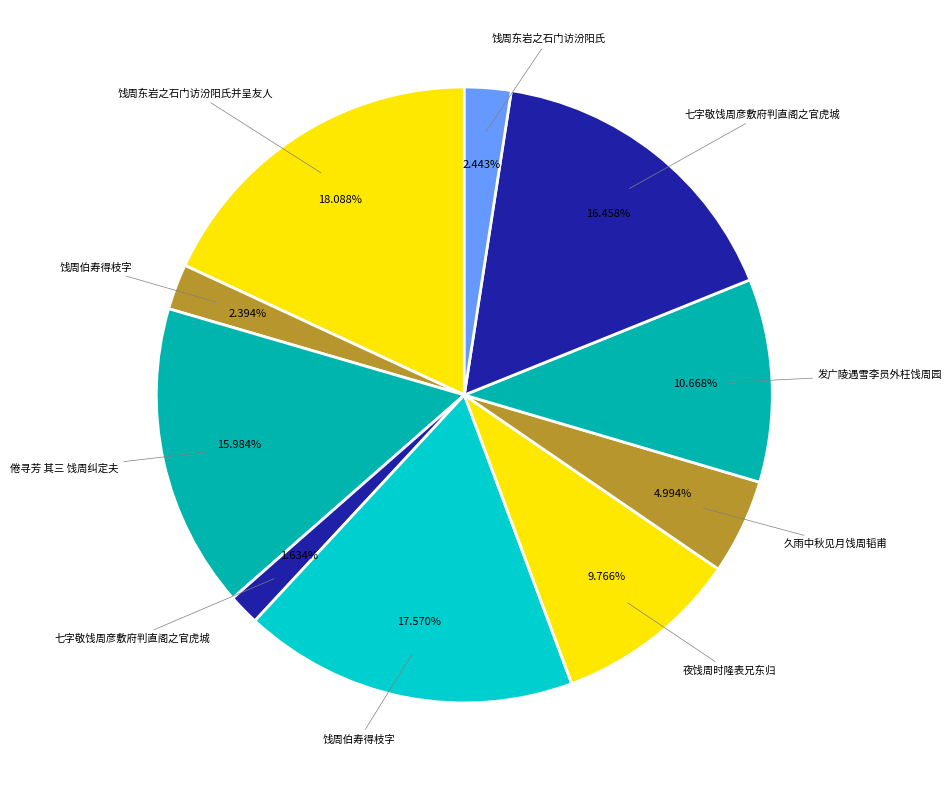

How many slices are in this pie chart?

10